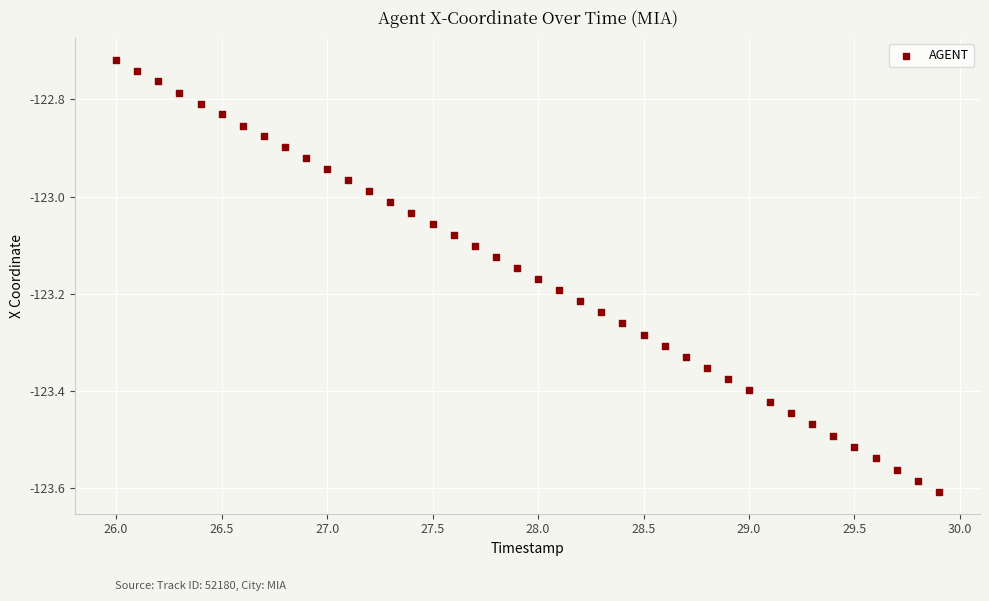

What is the range of Y values (max minus min)?

0.9